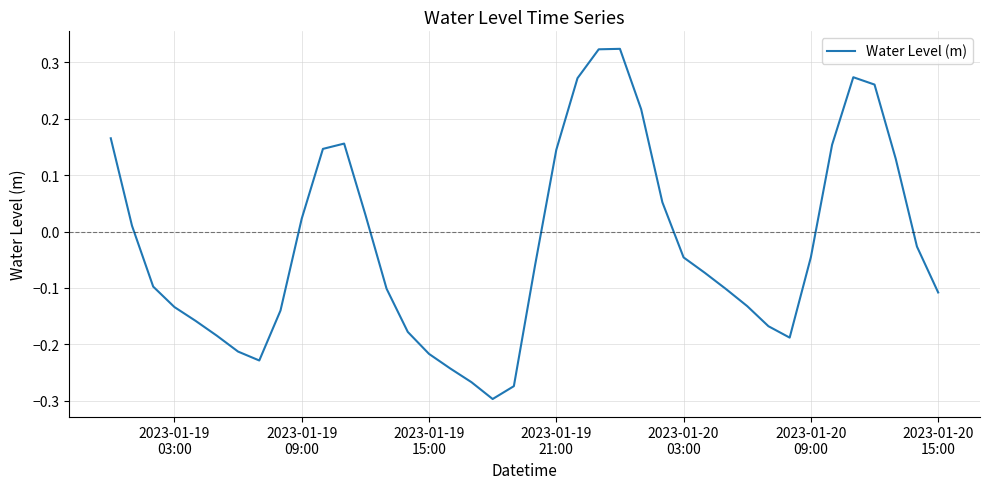

What is the difference between the maximum and minimum values?

0.6